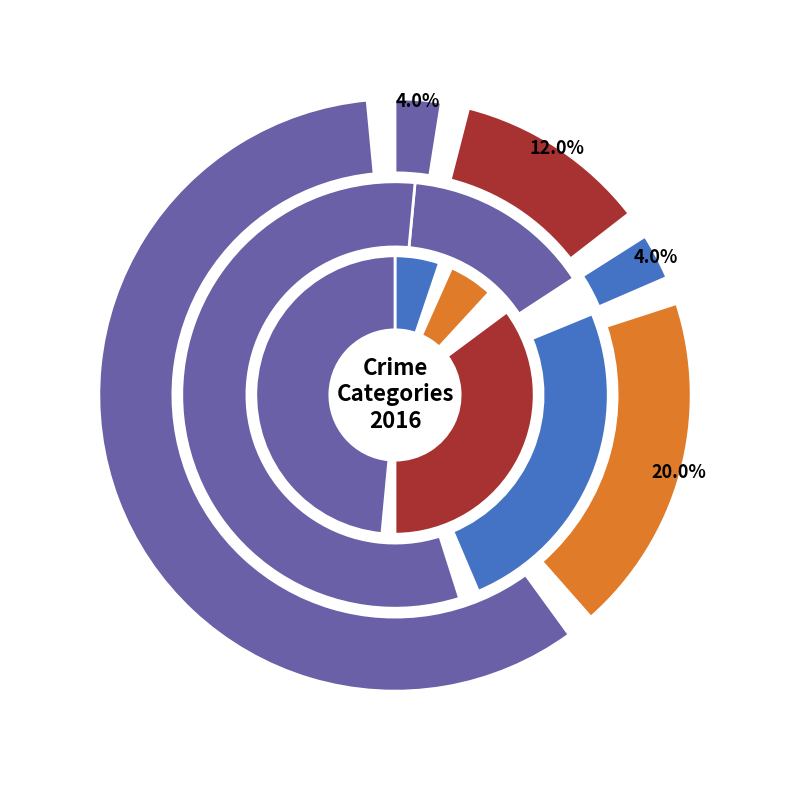

Combined, do Theft and Aggravated Assault account for over 50%?

Yes